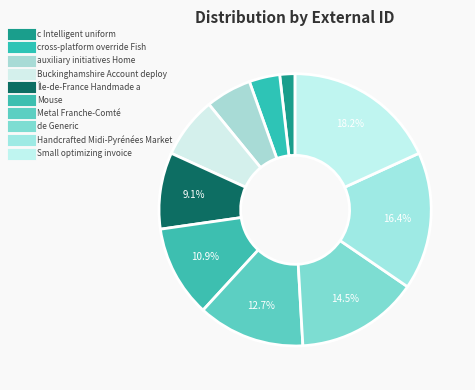

How many slices are in this pie chart?

10